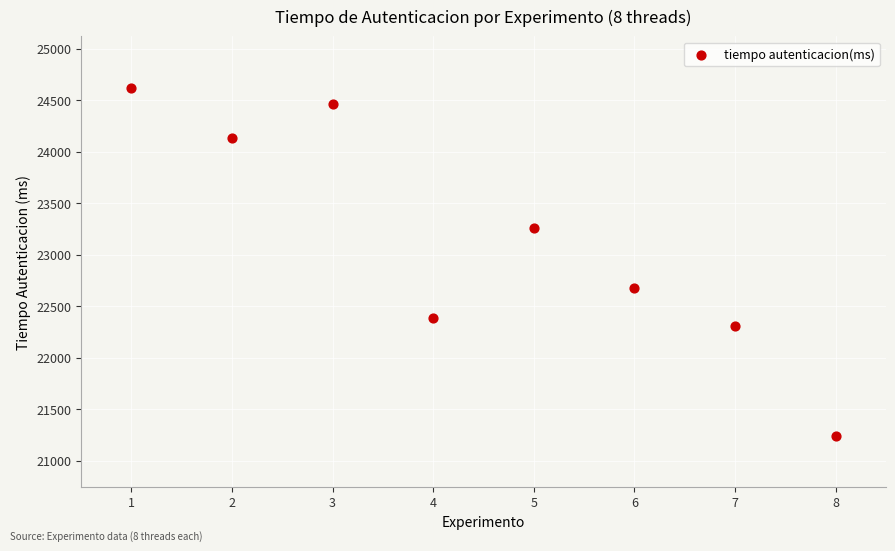

What Y value in the scatter plot is closest to 22930?

22680